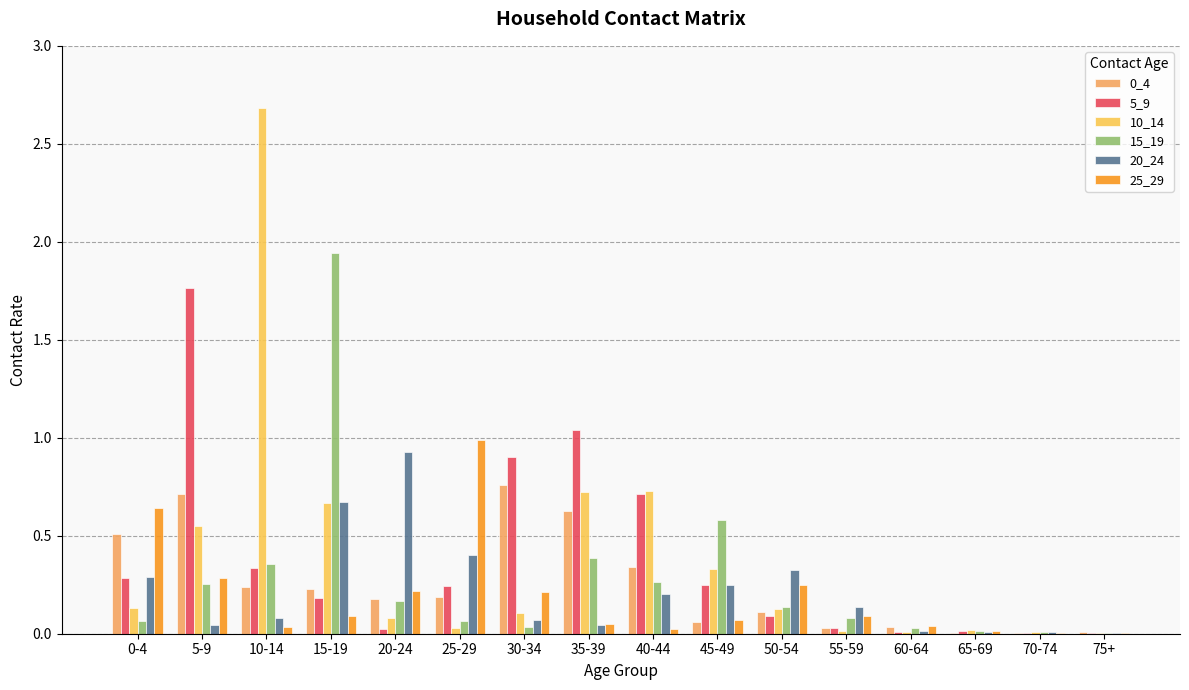

Is the value of 10_14 at 45-49 greater than the value of 15_19 at 35-39?

No